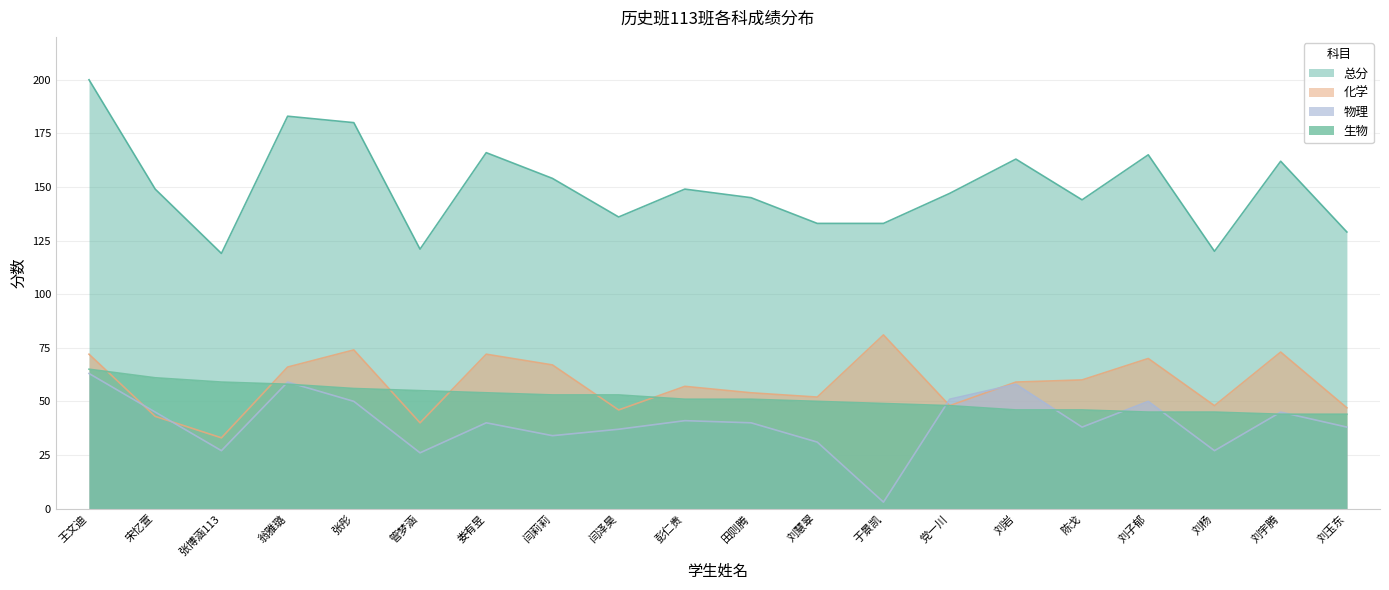

How many intersections are there between 化学 and 生物?

6